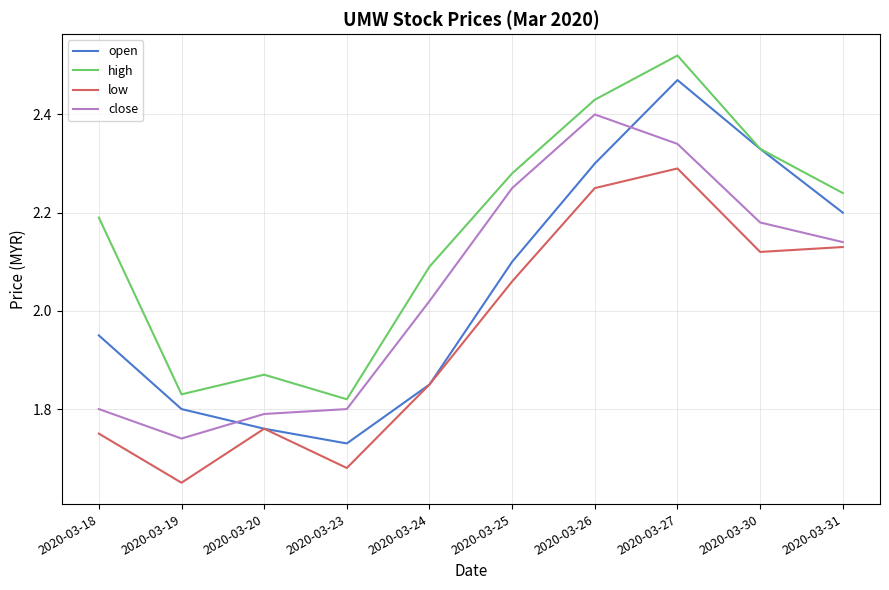

True or false: high and low intersect in this chart.

False